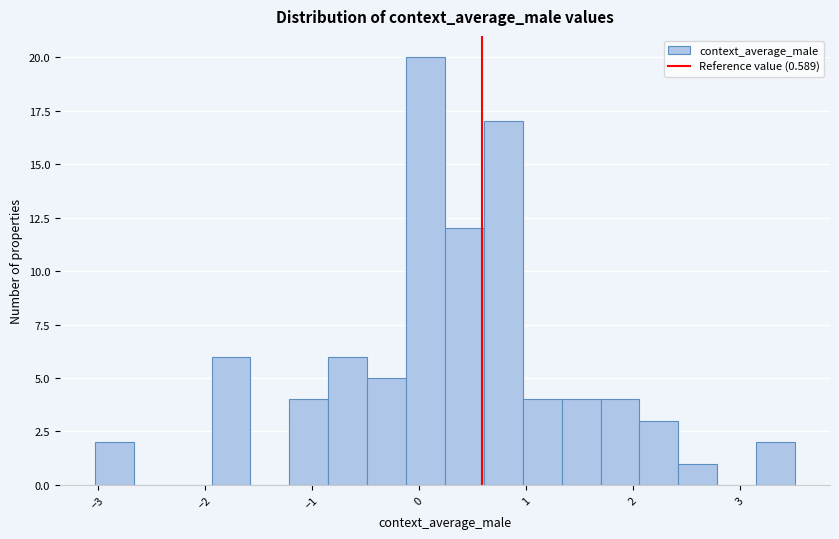

Read against the x-axis, roughly where is the centre of the tallest bar?

0.1